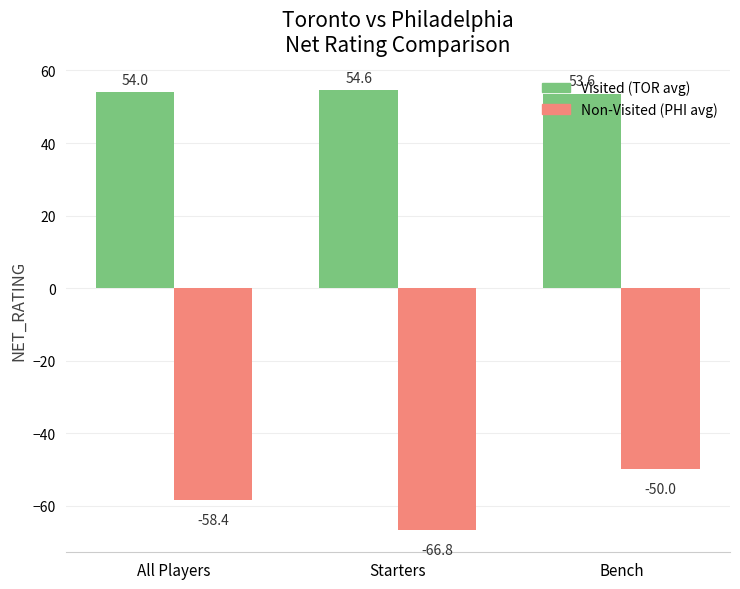

What is the label of the 2nd bar from the right?

Starters